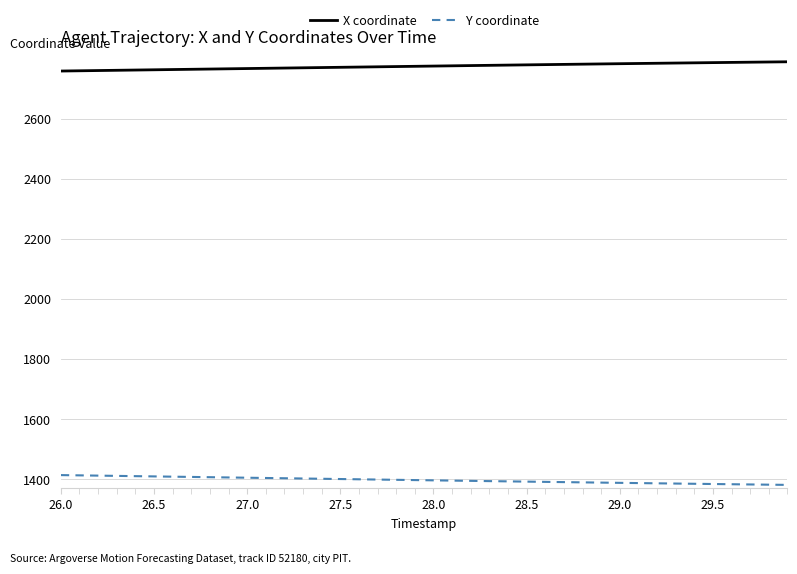

What is the maximum value shown in the chart?

2788.6